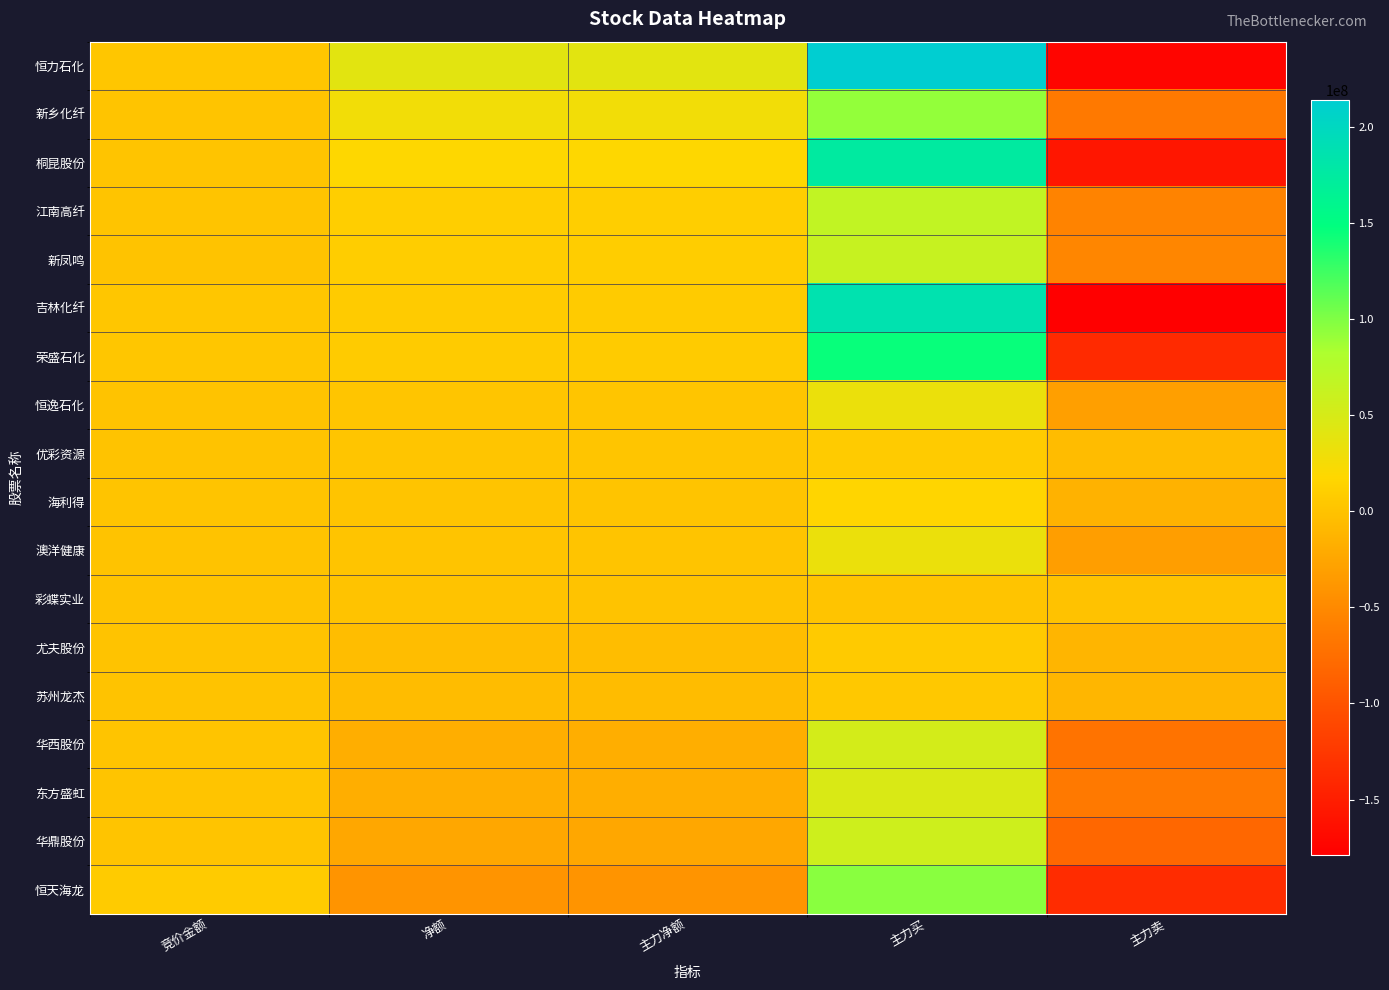

What is the spread (max minus min) of values at 主力卖?

178430462